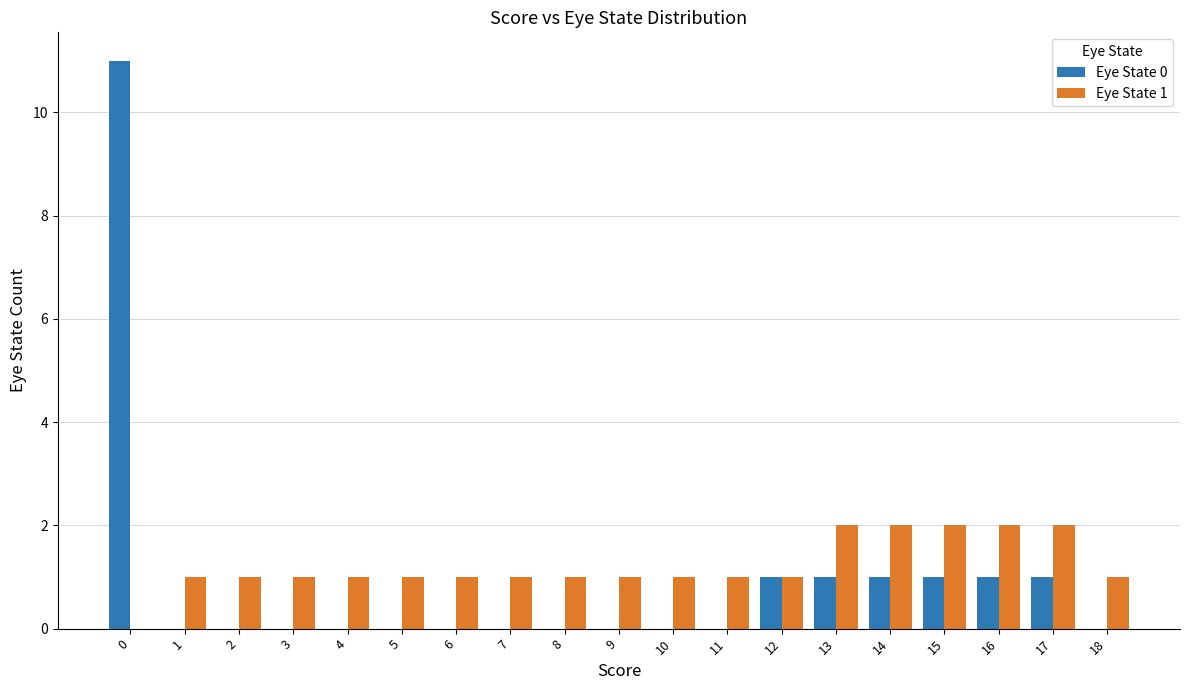

What is the average value of the Eye State 0 series?

1